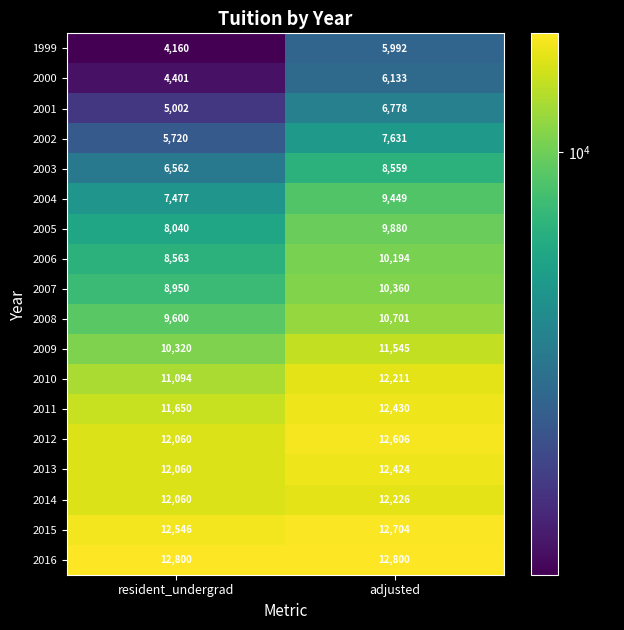

What value does the 2009 series have at resident_undergrad, to the nearest 10?

10320